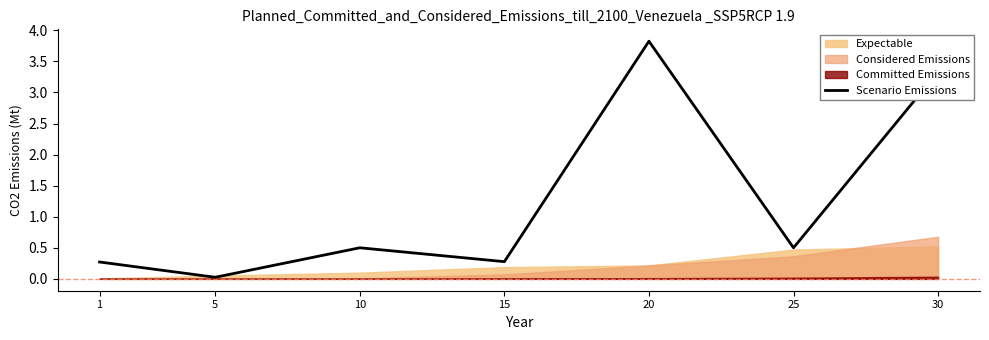

What is the change in value from 15 to 25?

+0.2